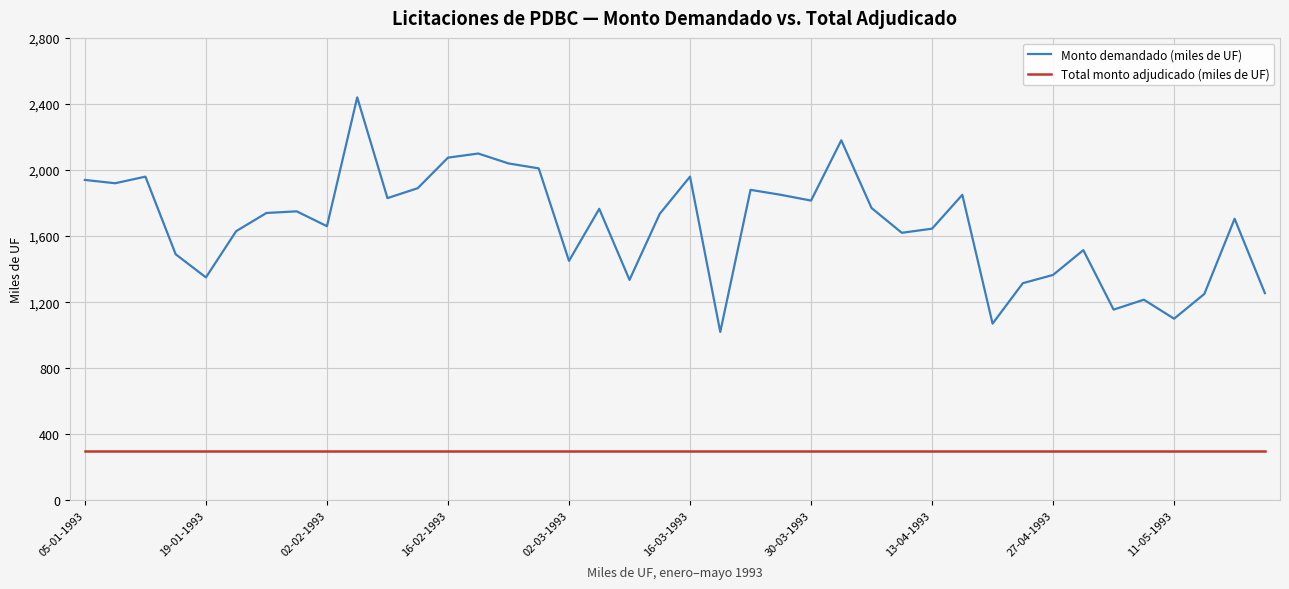

What is the difference between the maximum and minimum values in the Monto demandado (miles de UF) series?

1420